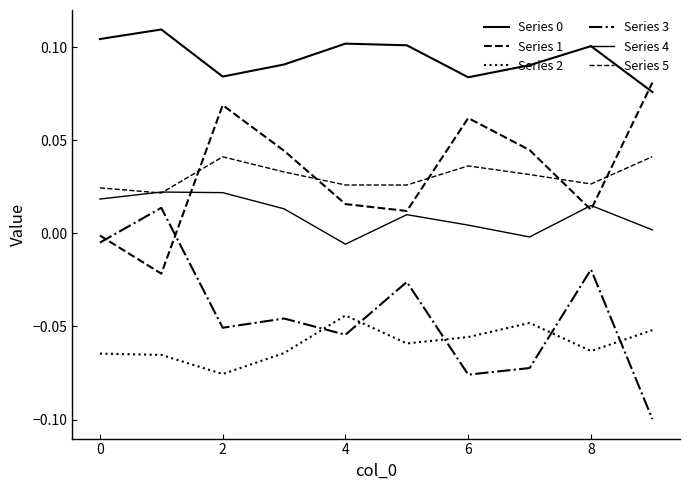

At which category does Series 5 reach its first local peak?

2